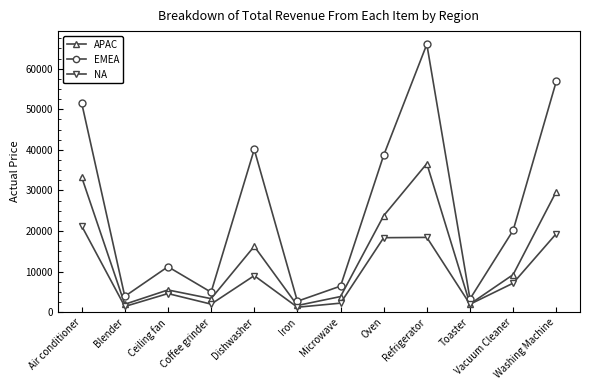

Rank the series at Ceiling fan from highest to lowest value.

EMEA, APAC, NA